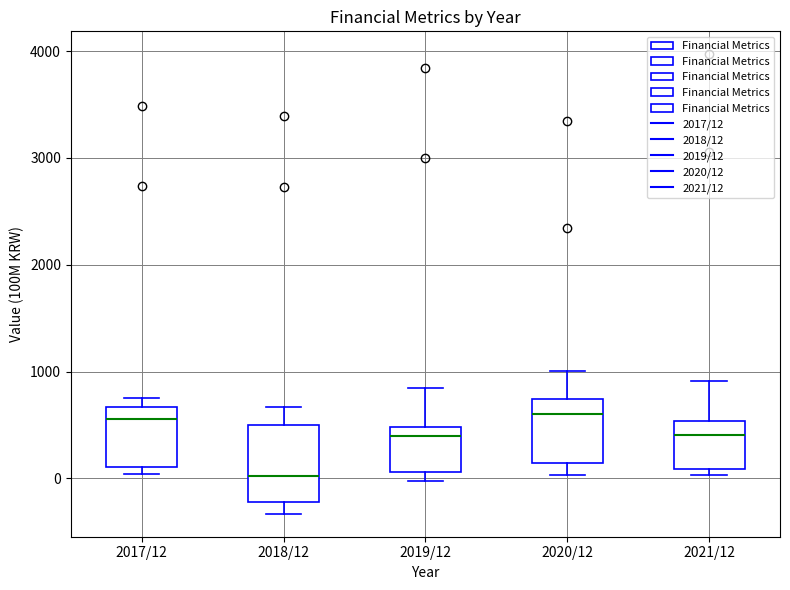

Which box has the lowest median line?

2018/12